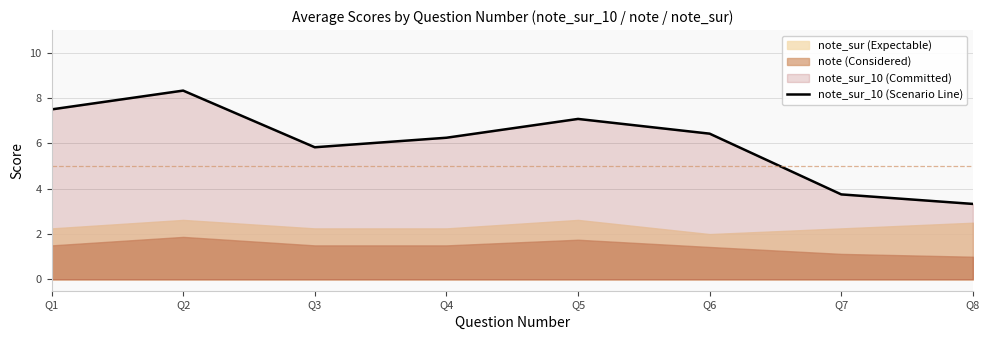

What is the approximate value at Q1?

7.5